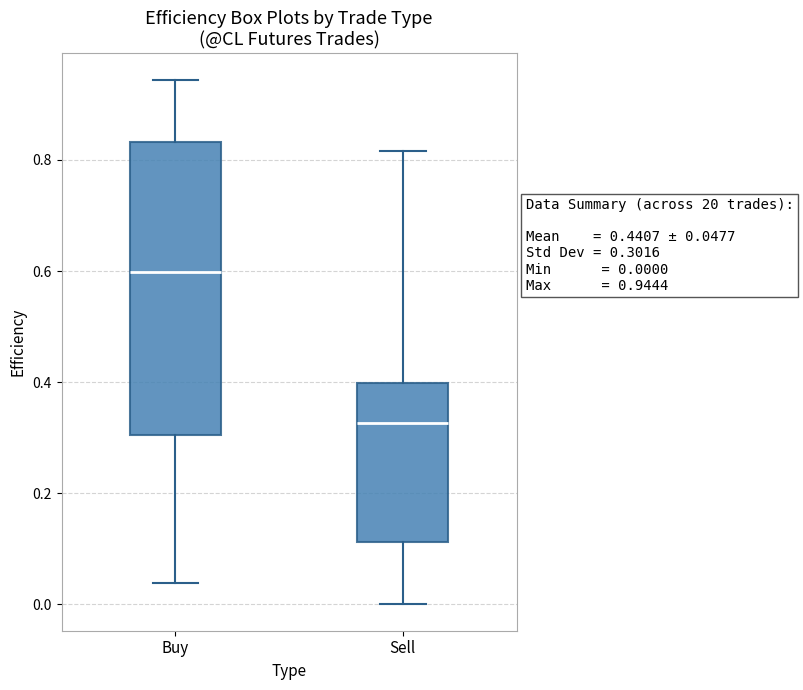

Which box has the lowest median line?

Sell